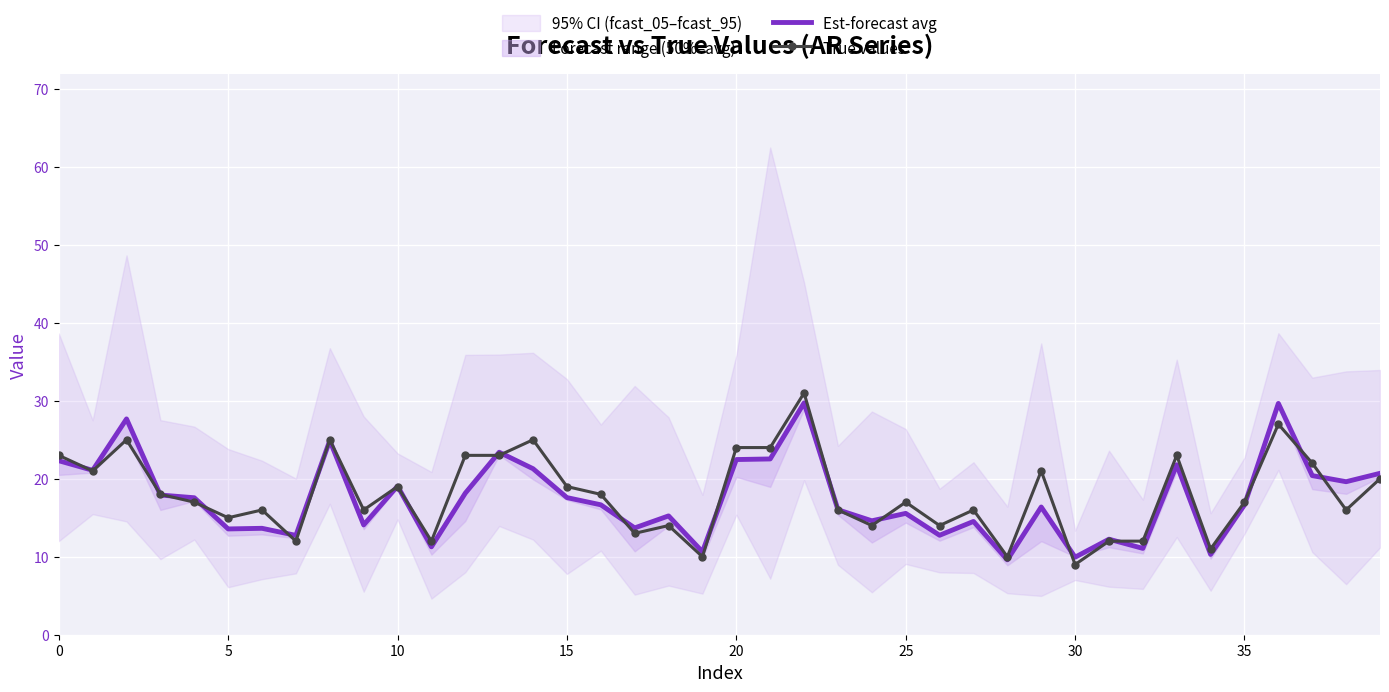

Which series has the widest spread of values?

True values